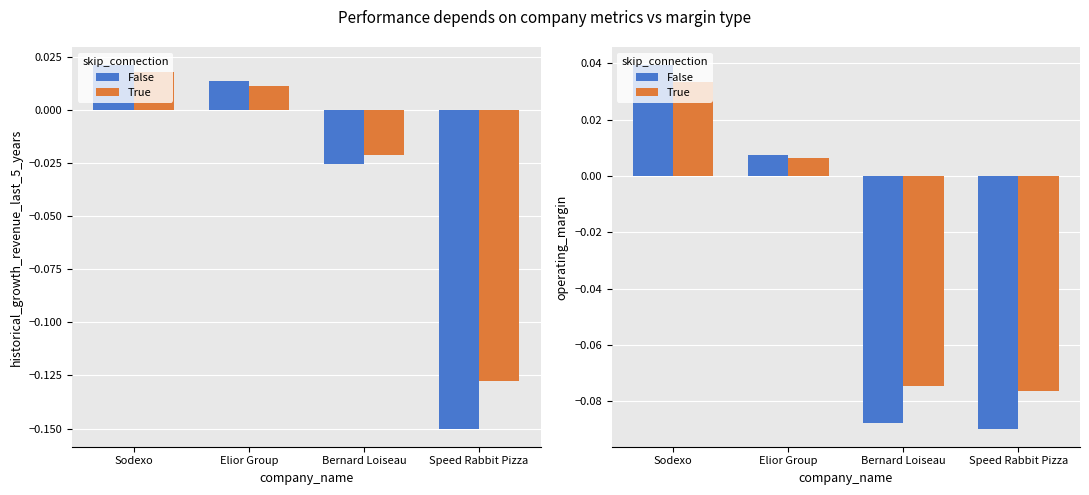

The value of True at Bernard Loiseau is -0.1. True or false?

True